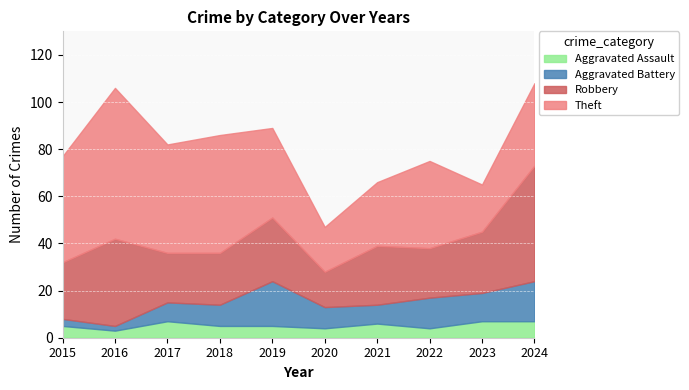

Which series changed the most between 2018 and 2022?

Theft